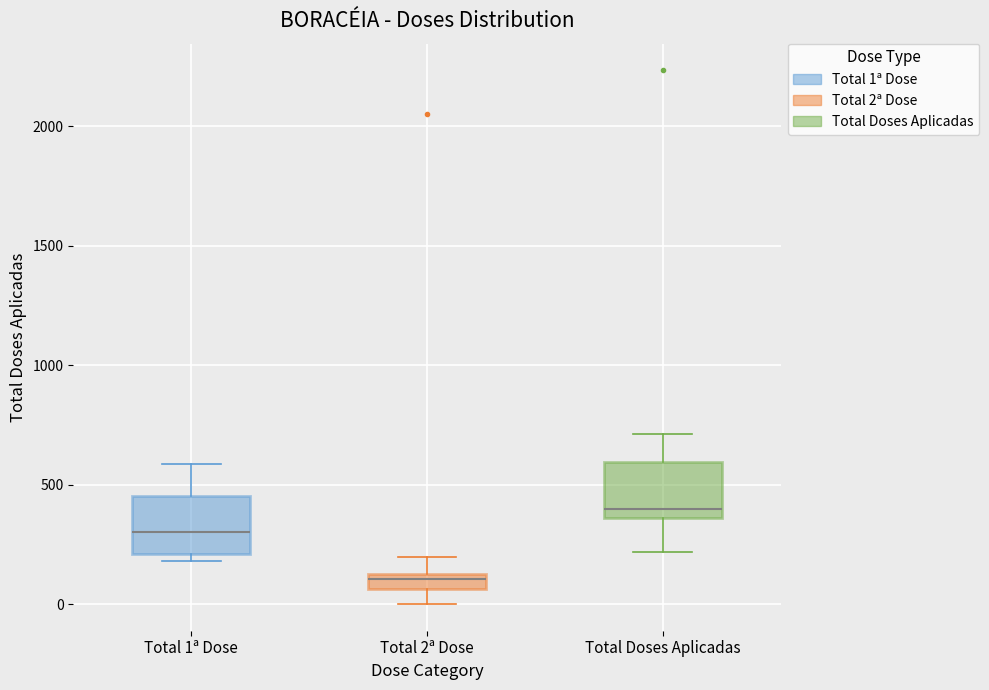

Where does the lower whisker of the box for Total Doses Aplicadas end on the y-axis? The values are not printed on the chart, so give them approximately, as read against the axis.

200